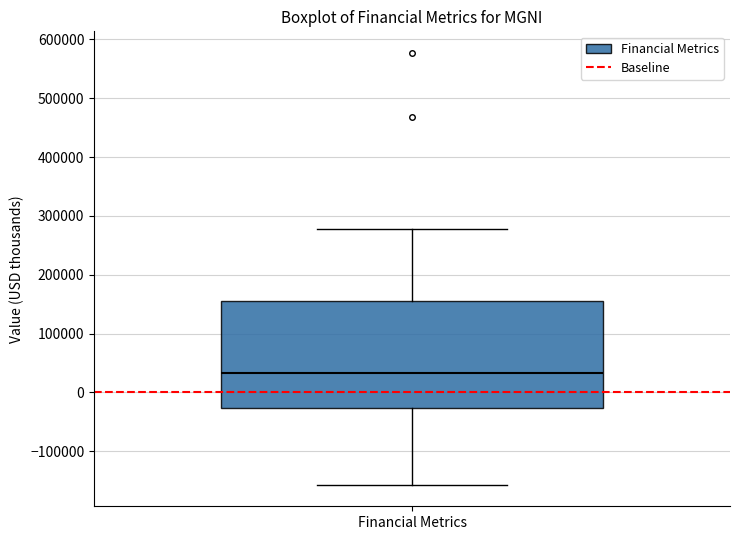

Transcribe this box plot: give where the median line is, the range the box spans, and where the two whiskers end, as read against the y-axis. The values are not printed on the chart, so give them approximately, as read against the axis.

median 30000, box -30000 to 160000, whiskers -160000 to 280000